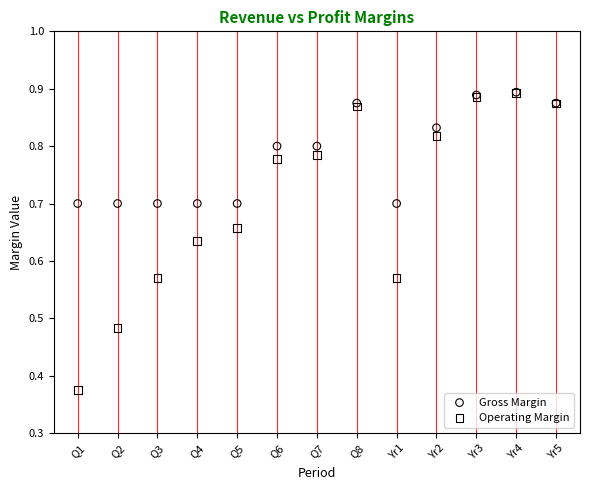

What are all the series names shown in the legend?

Gross Margin, Operating Margin